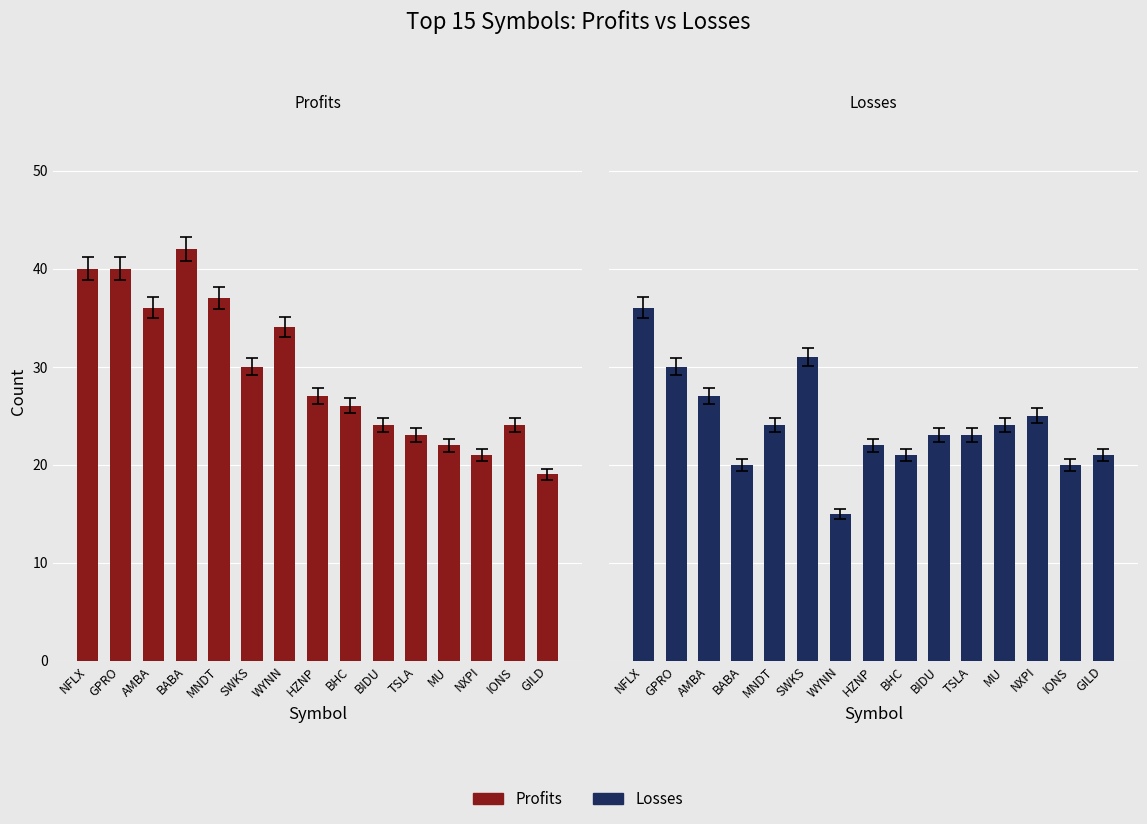

Which series has the largest range (max minus min)?

Profits